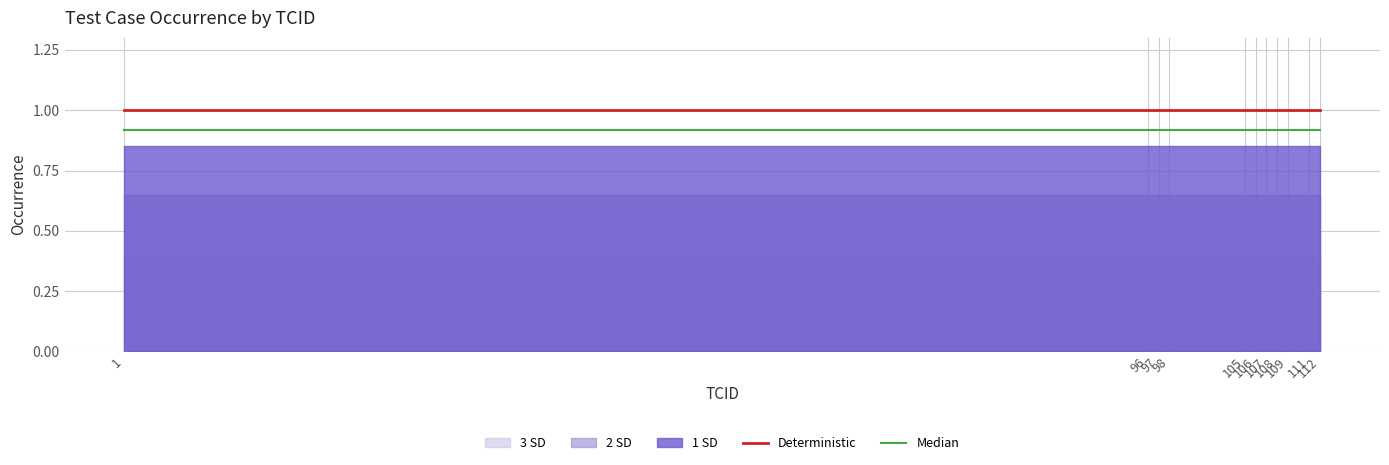

What is the total value across all series at 109?

1.9